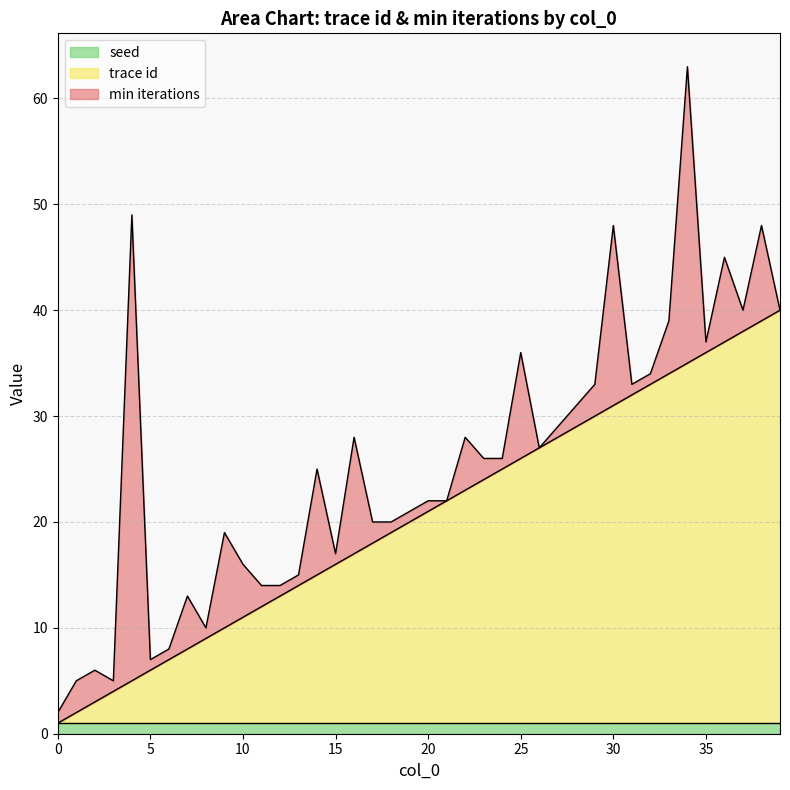

What are all the series names shown in the legend?

seed, trace id, min iterations